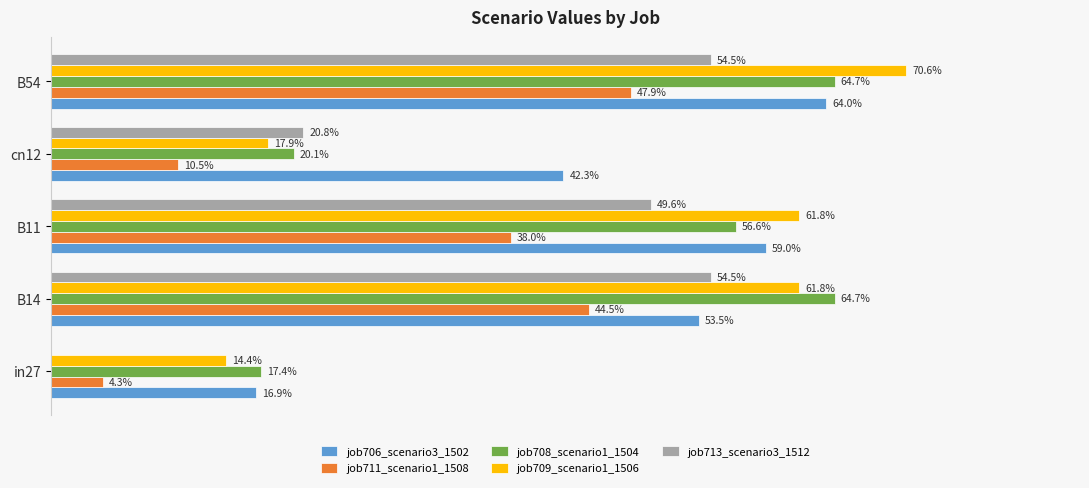

What is the minimum value for job706_scenario3_1502?

0.2